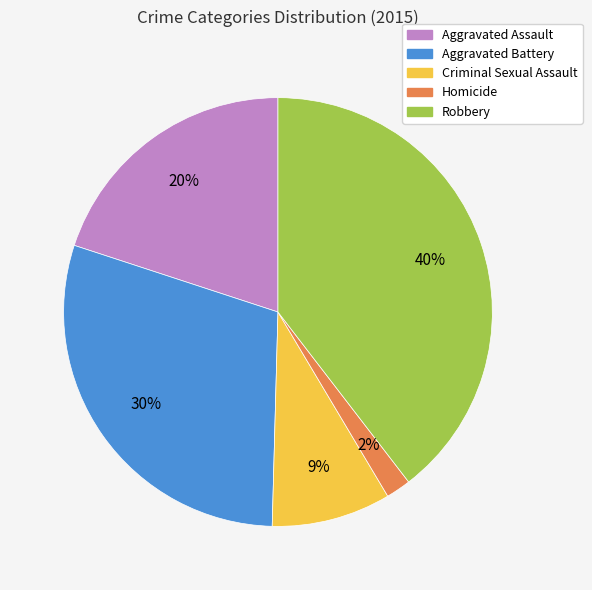

To the nearest percent, what portion does Aggravated Battery represent?

30%